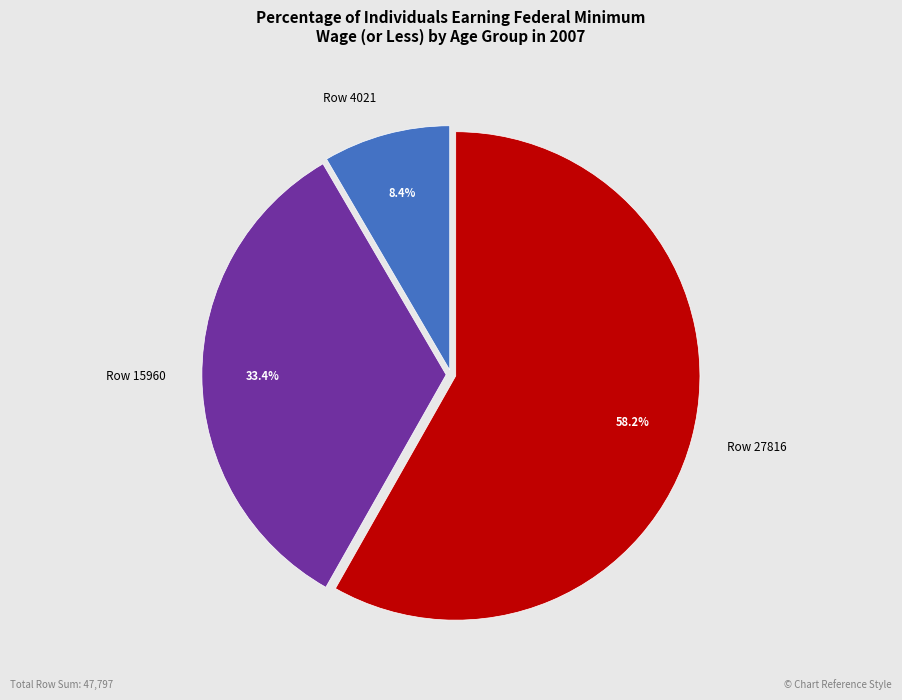

Which category accounts for the majority?

Row 27816